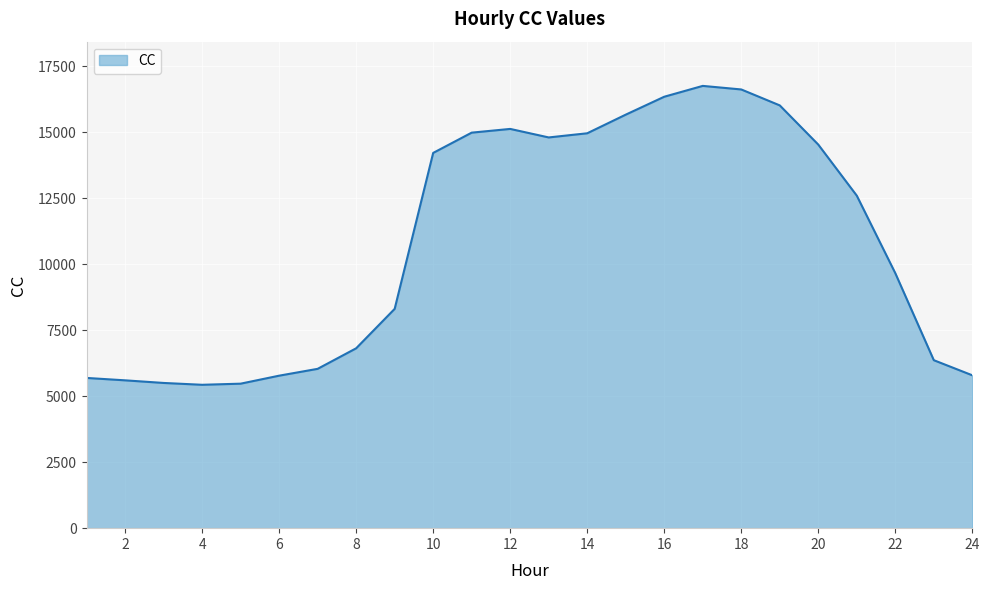

What is the greatest value displayed?

16764.5